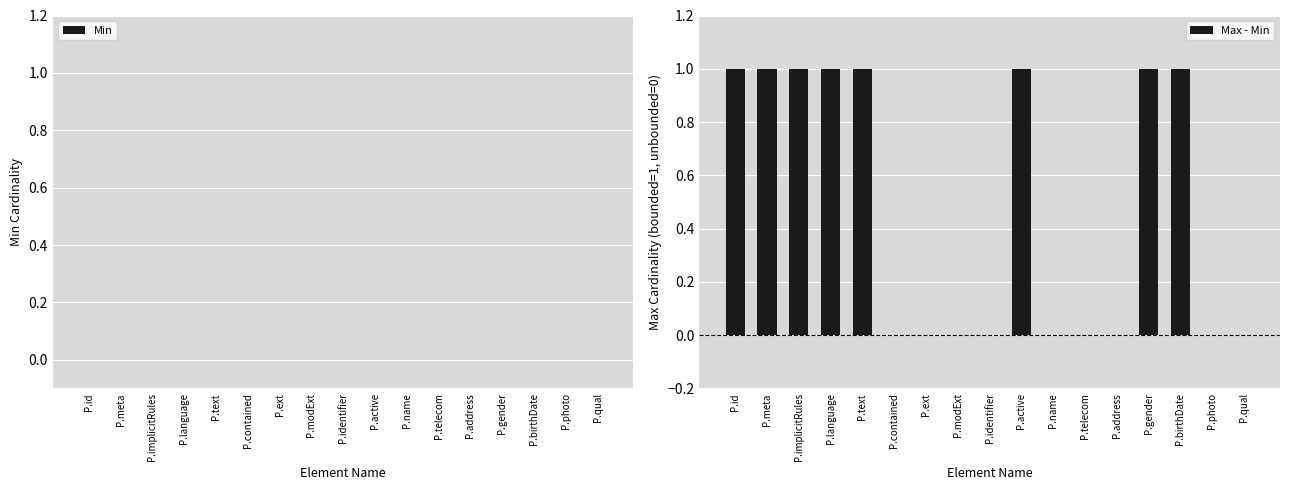

Reading left to right, what are all the values shown in this chart?

P.id=1	P.meta=1	P.implicitRules=1	P.language=1	P.text=1	P.contained=0	P.ext=0	P.modExt=0	P.identifier=0	P.active=1	P.name=0	P.telecom=0	P.address=0	P.gender=1	P.birthDate=1	P.photo=0	P.qual=0